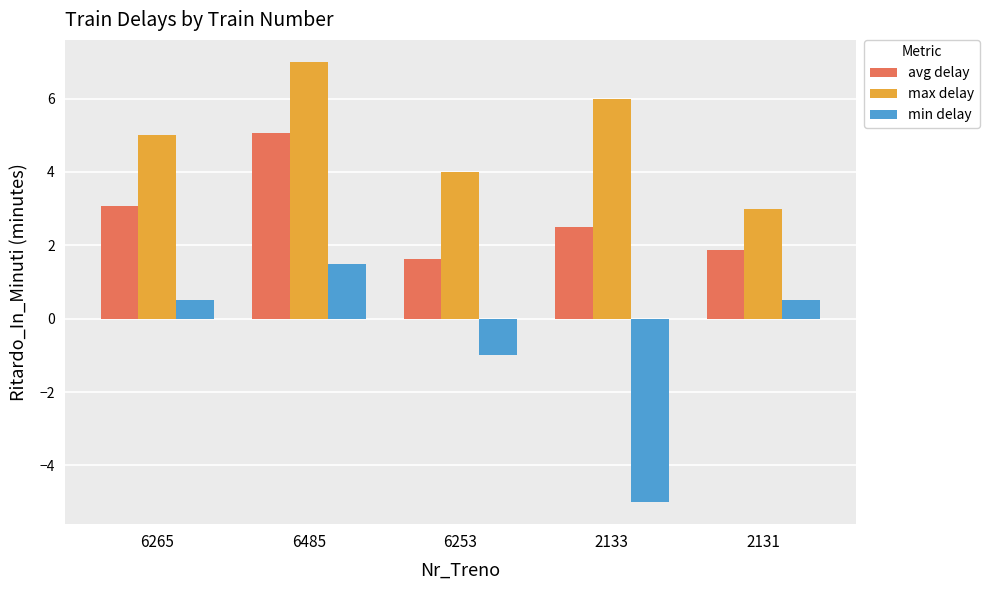

Which series has the widest spread of values?

min delay